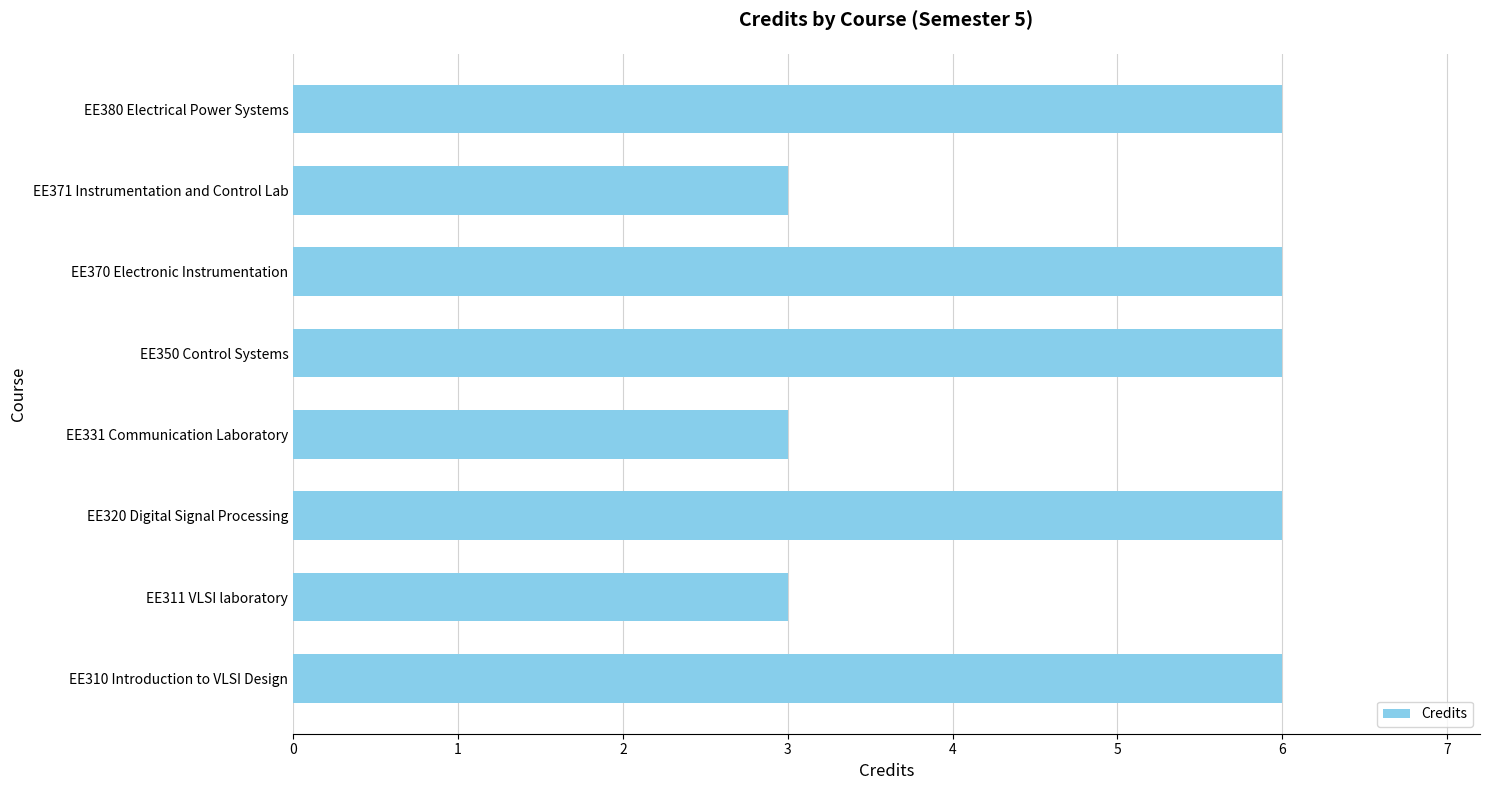

What is the maximum value shown in the chart?

6